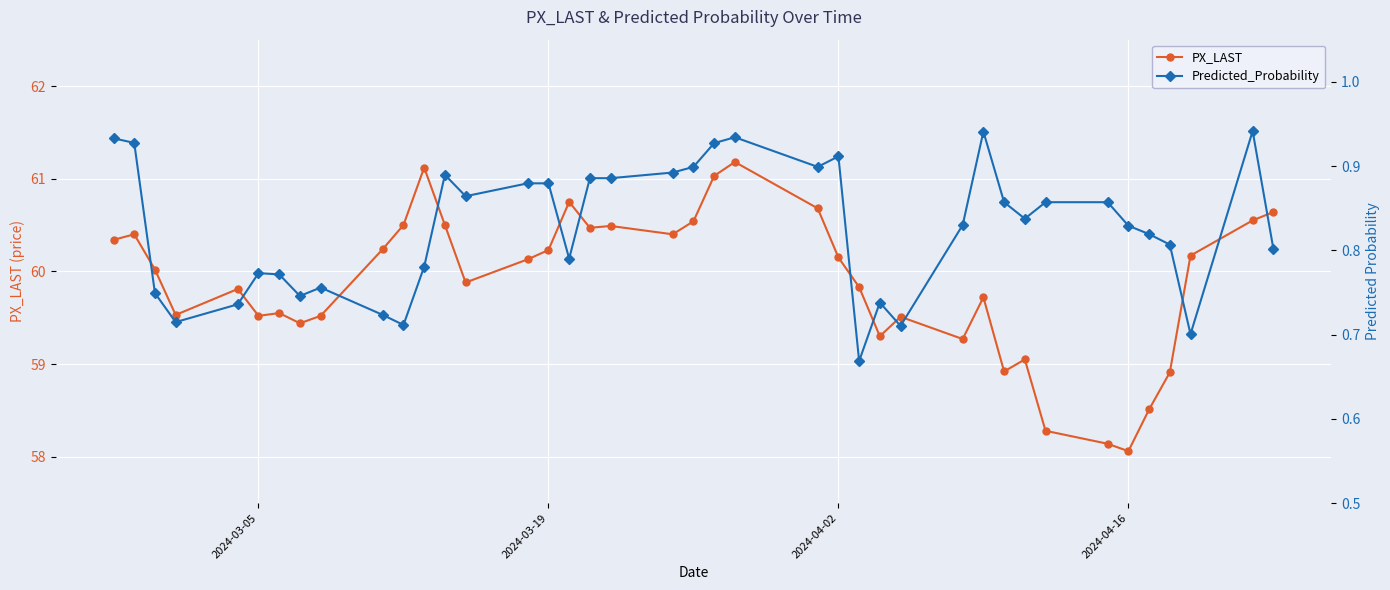

True or false: PX_LAST has more than 1 points higher than both neighbors.

True